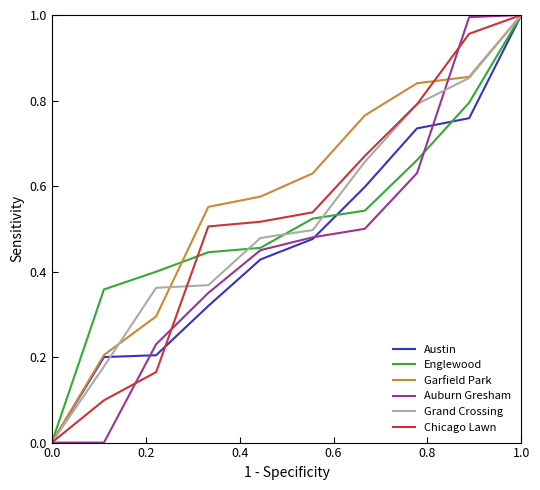

How many values in Garfield Park are above zero?

9